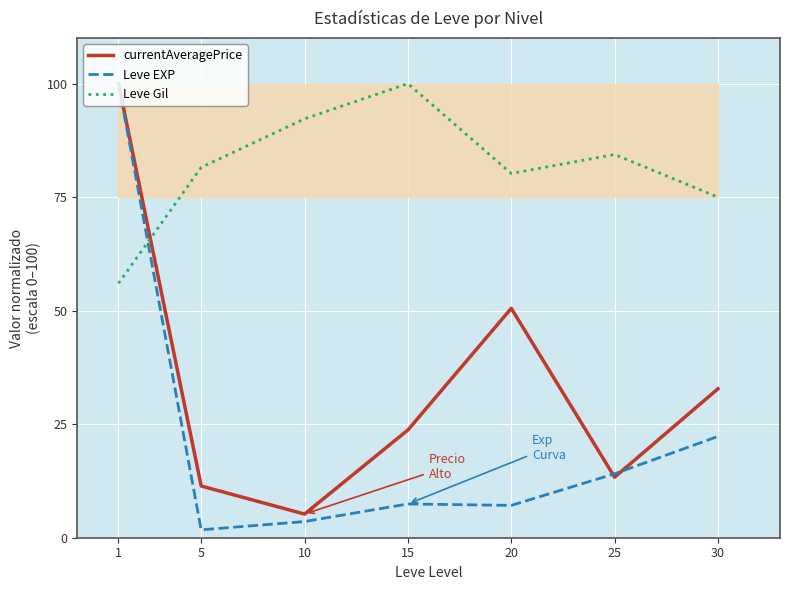

How many data points in Leve Gil are above 81?

4